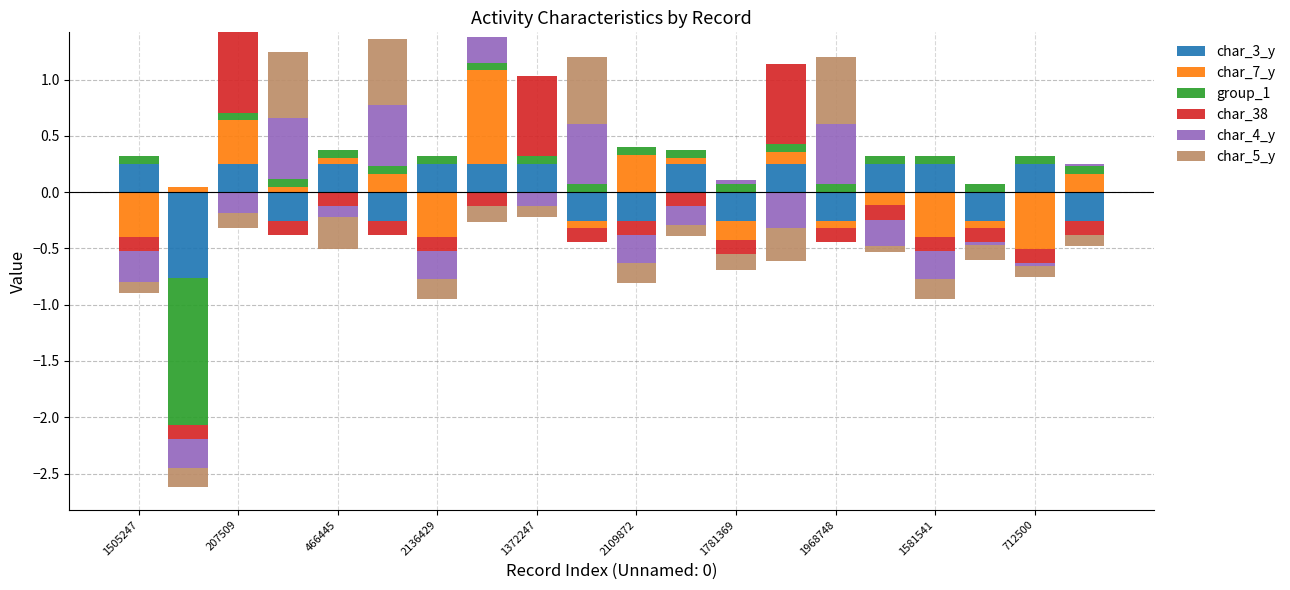

What is the average value of the char_3_y series?

0.1